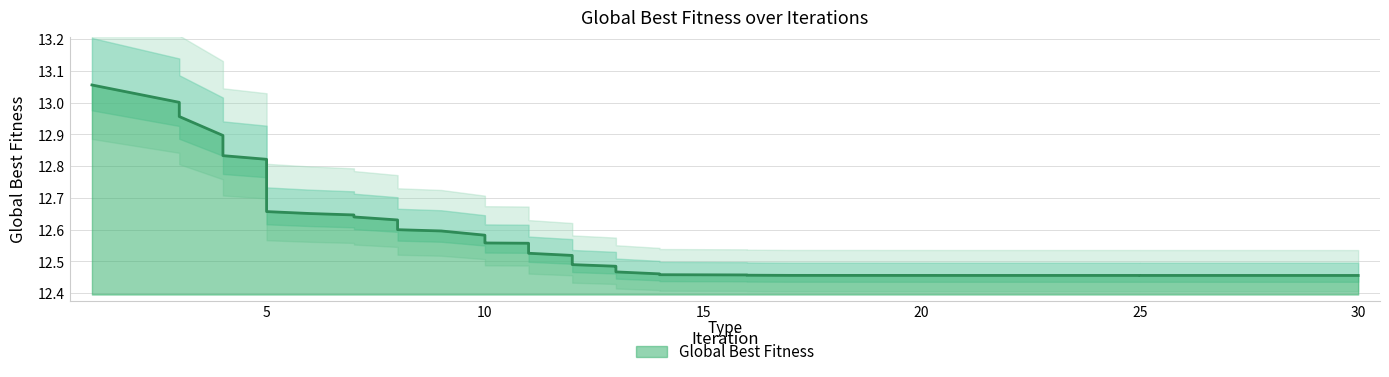

The chart shows a value of 17.5 at 9. True or false?

False